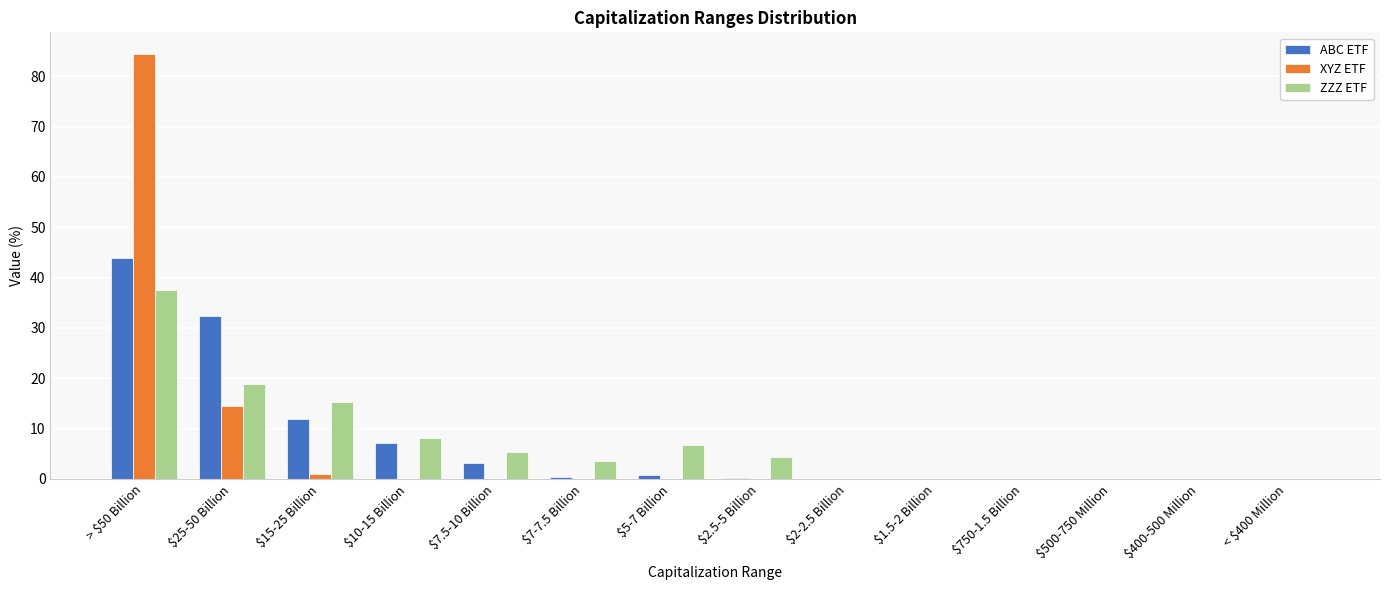

The value of ZZZ ETF at $10-15 Billion is 14.1. True or false?

False